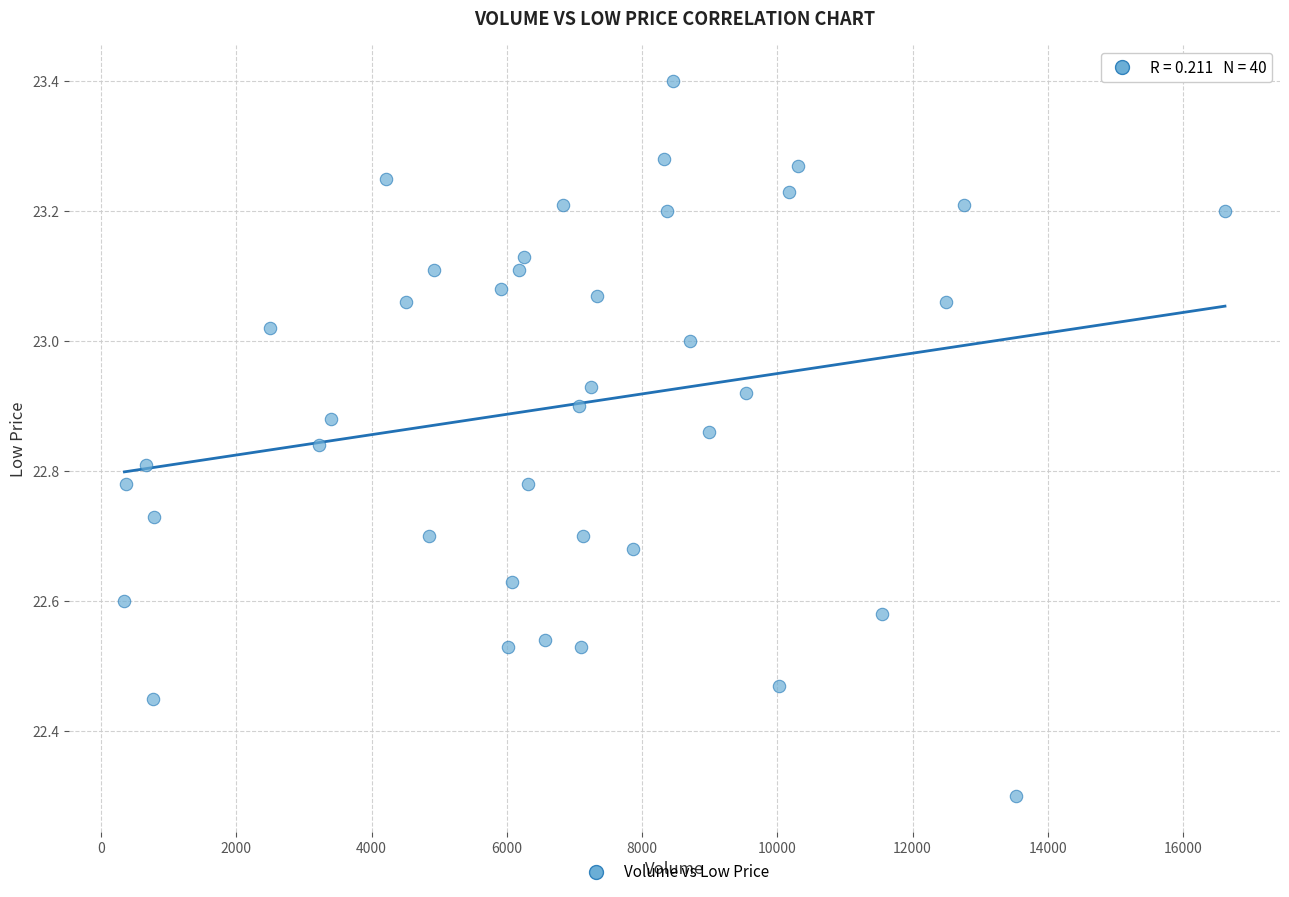

What is the range of X values (max minus min)?

16274.0